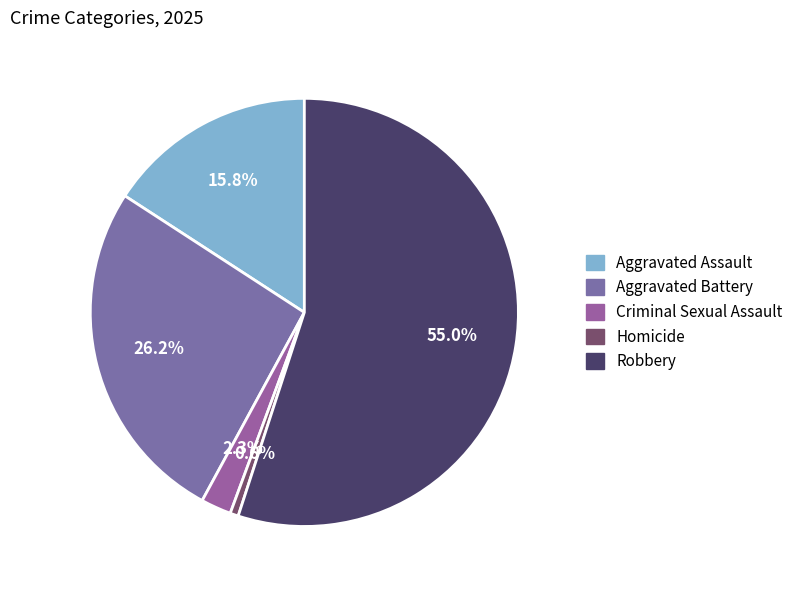

To the nearest percent, what is the average slice percentage?

20%